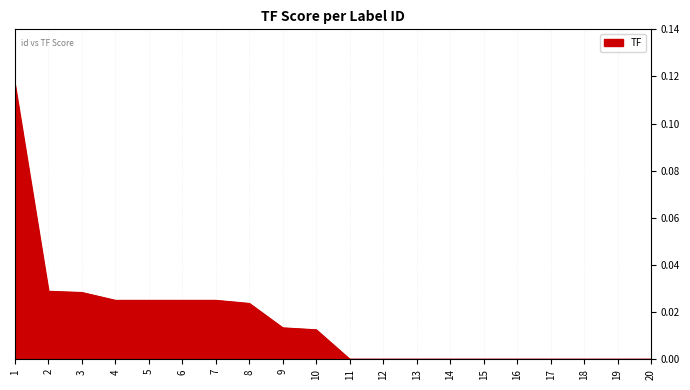

How many lines are shown in the chart?

1